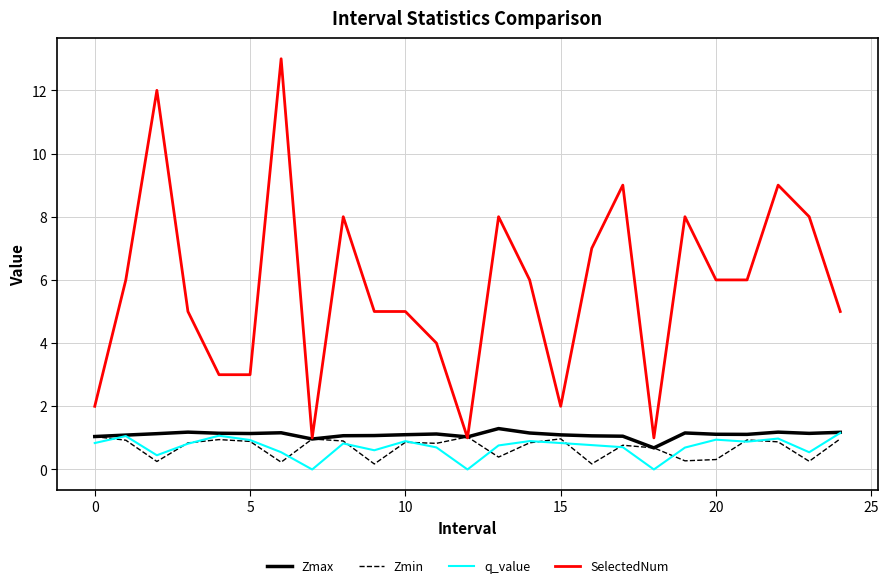

Which series has the largest total across all categories?

SelectedNum